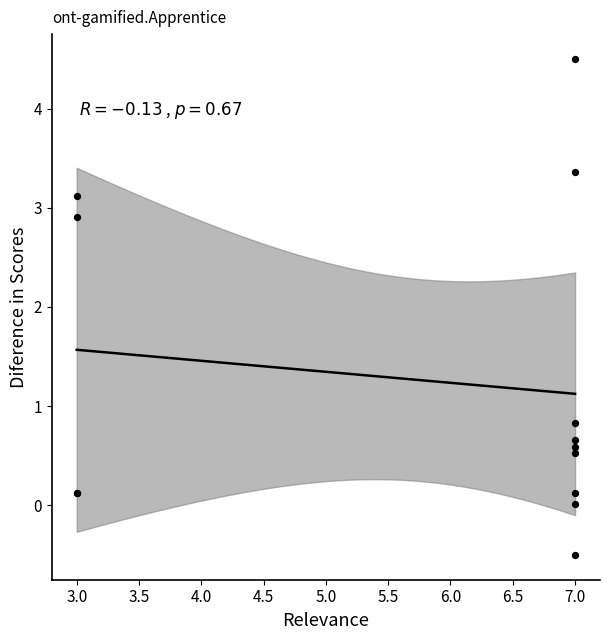

What Y value in the scatter plot is closest to 2?

2.9